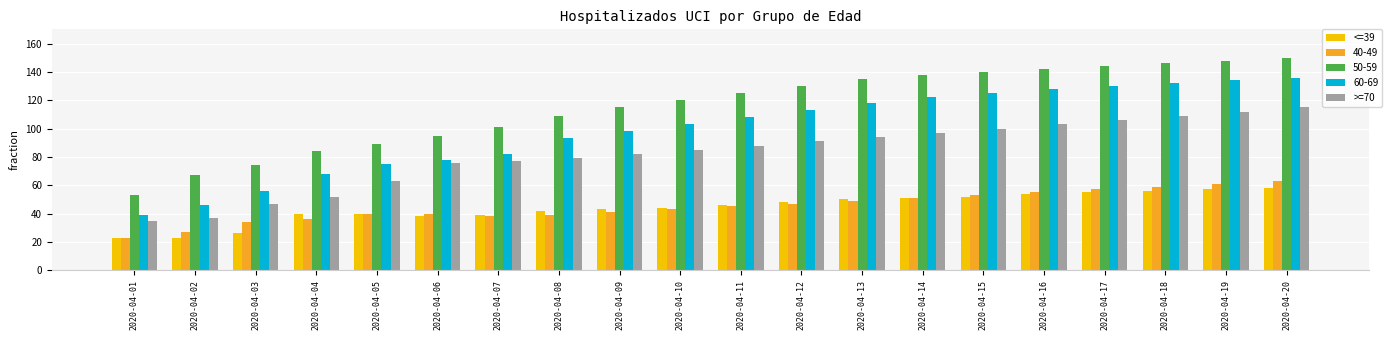

How many bars are there in each group?

5